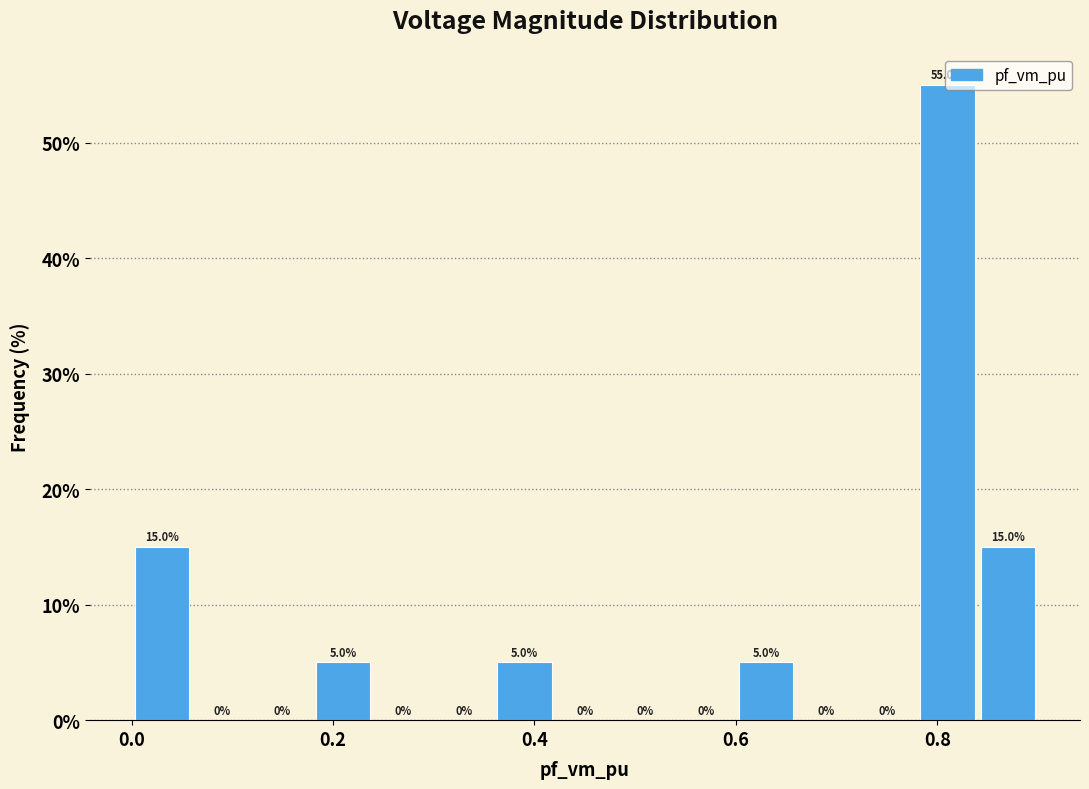

Around what value on the x-axis is the tallest bar? Give the approximate position of its centre, as read against the axis.

0.80